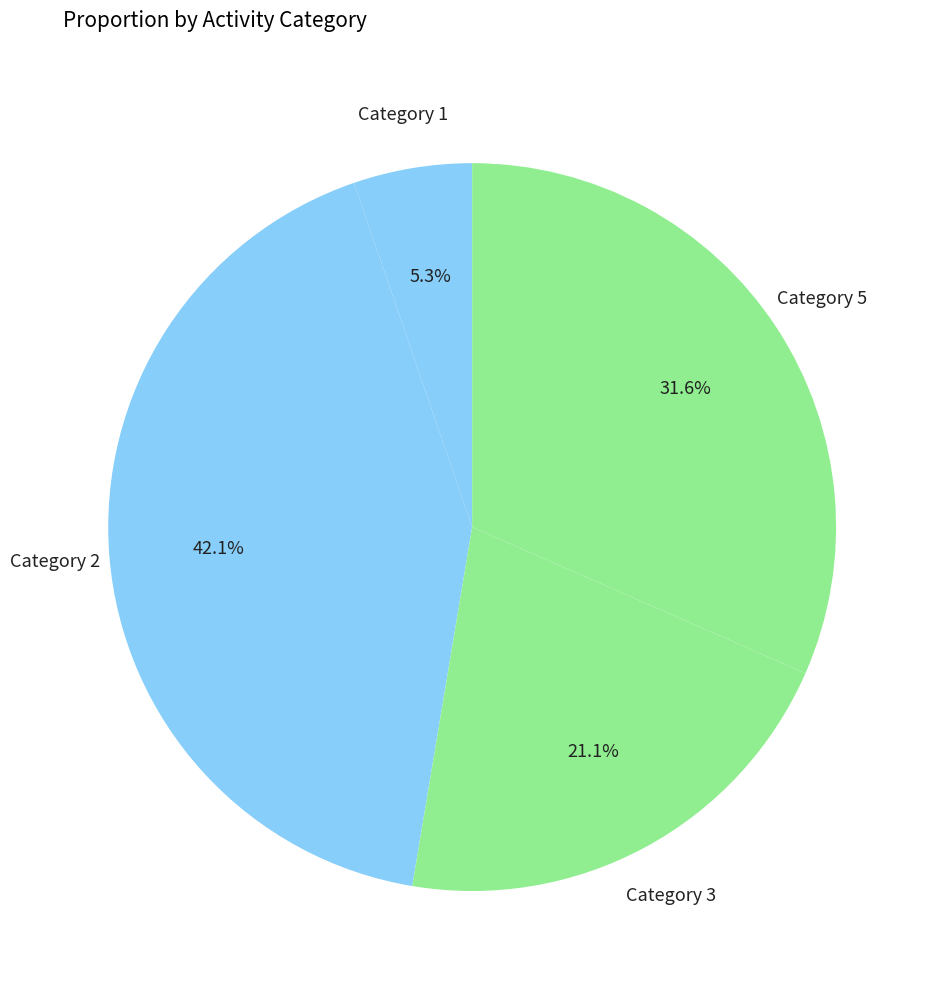

Rank the categories by value from lowest to highest.

Category 1, Category 3, Category 5, Category 2